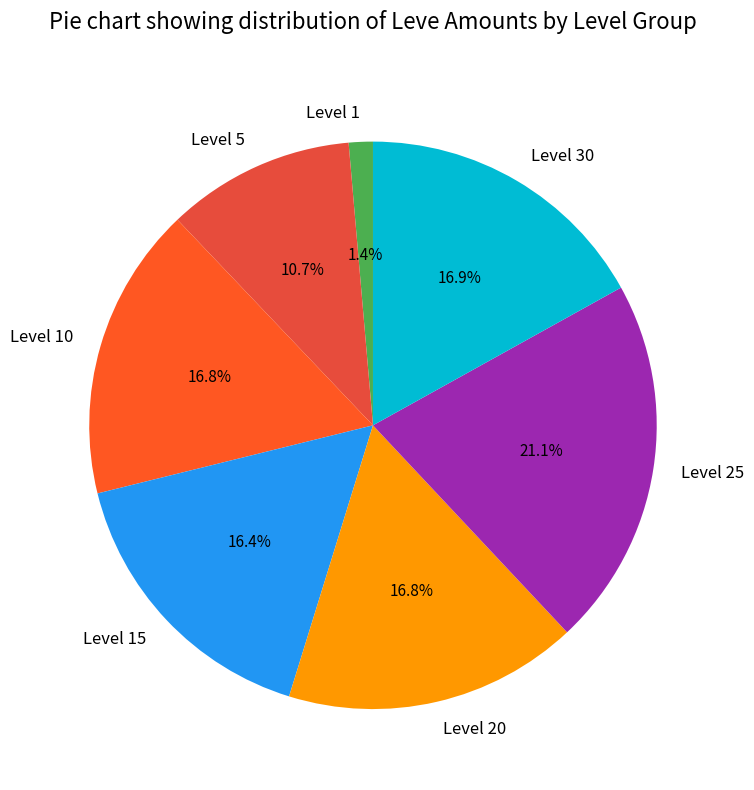

To the nearest percent, what is the average slice percentage?

14%